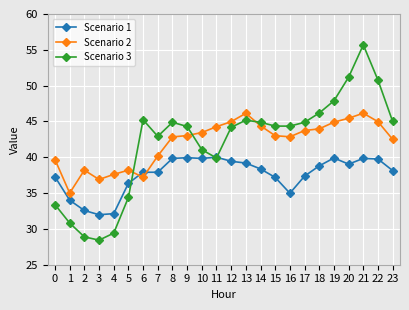

Which series has the widest spread of values?

Scenario 3